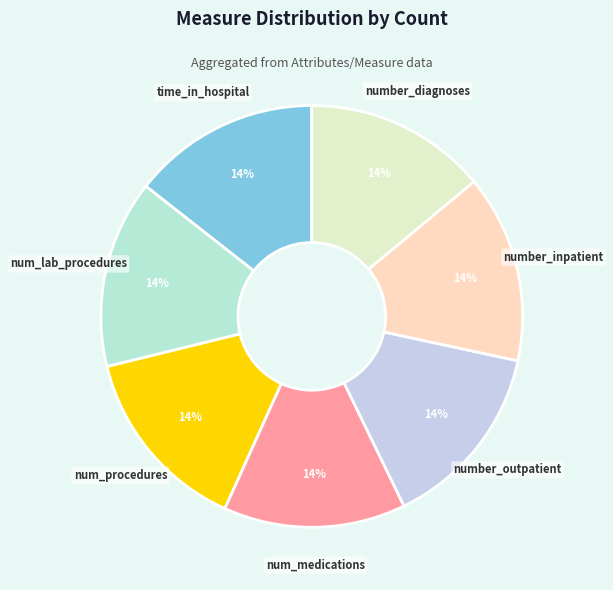

Combined, do number_inpatient and time_in_hospital account for over 50%?

No